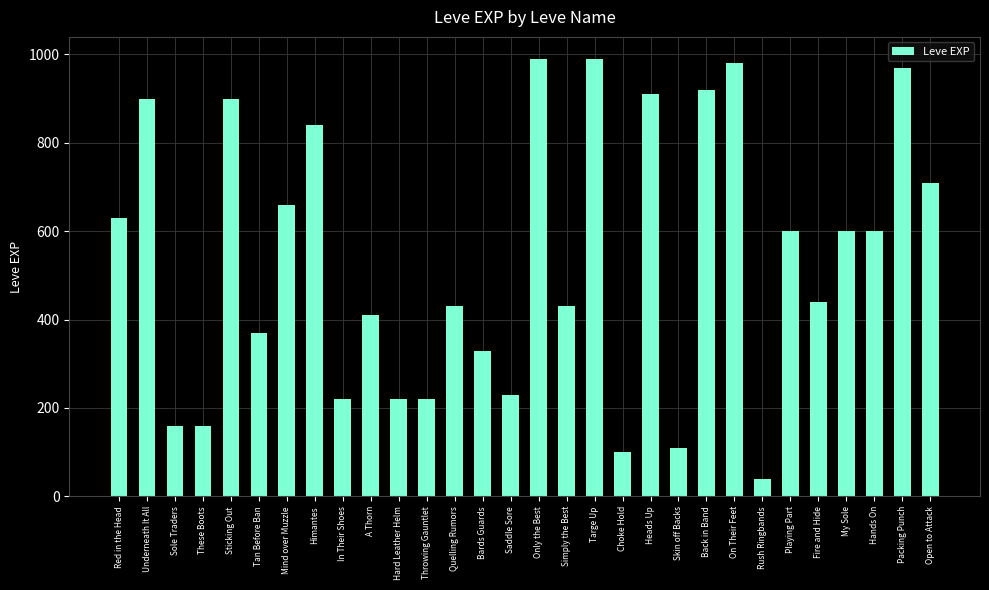

How many bars are there in total?

30